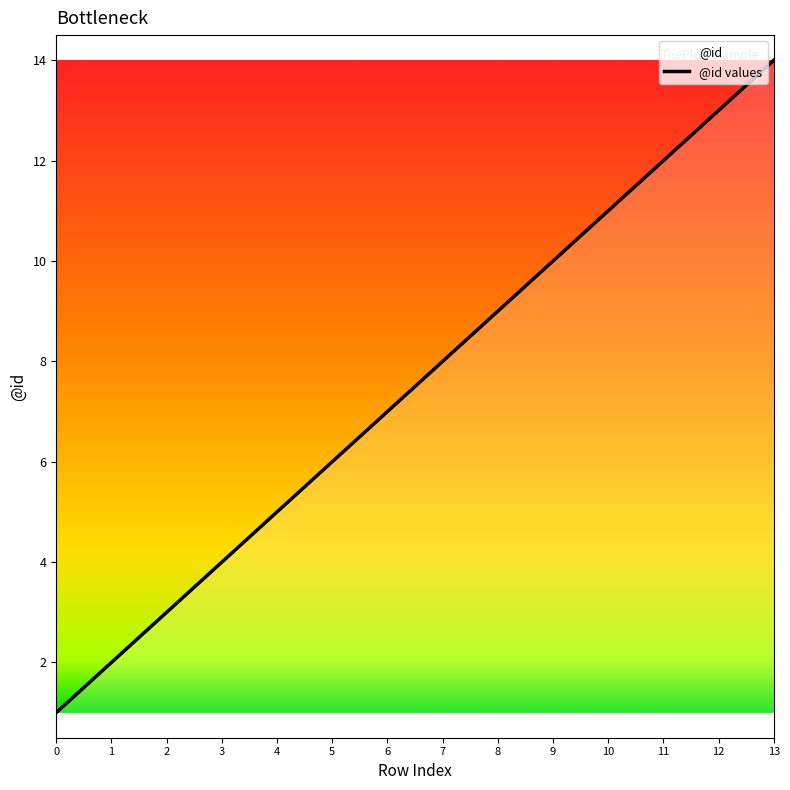

What is the minimum value shown in the chart?

1